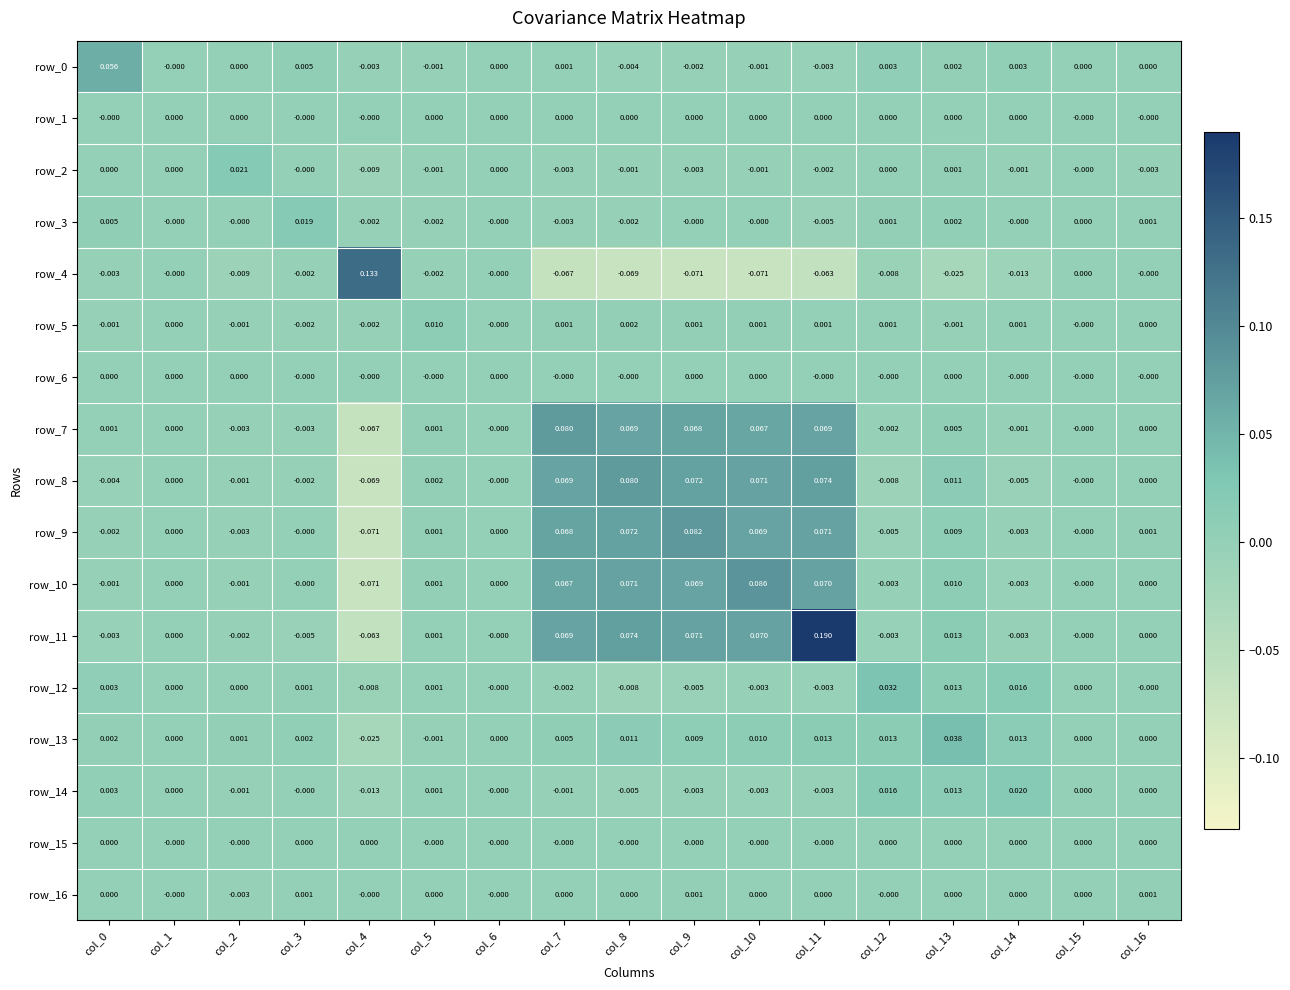

Is the value of row_12 at col_16 greater than the value of row_4 at col_10?

Yes